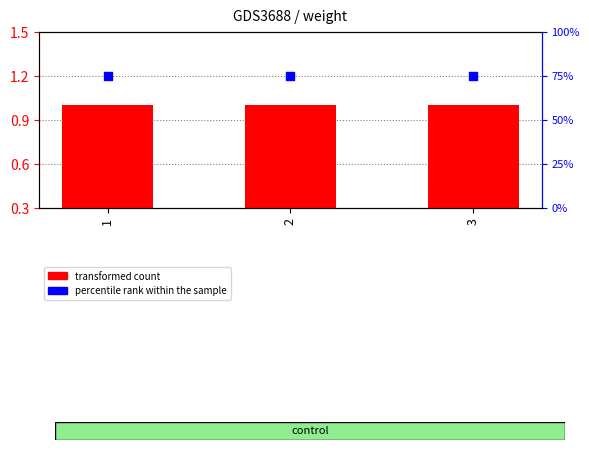

What are all the series names shown in the legend?

transformed count, percentile rank within the sample